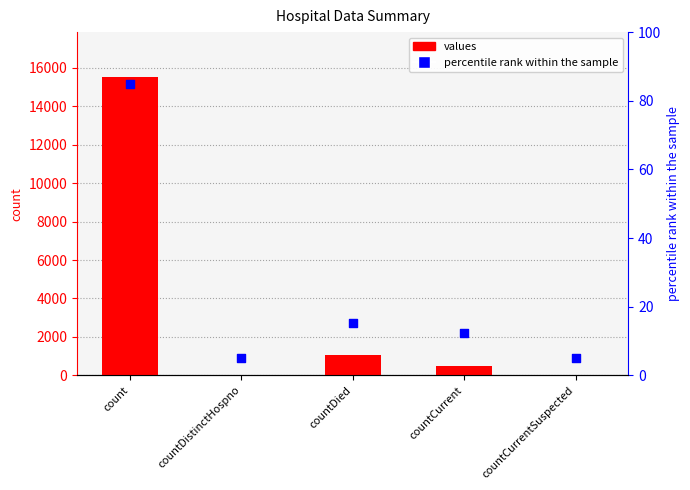

What is the total value across all series at countCurrentSuspected?

5.0